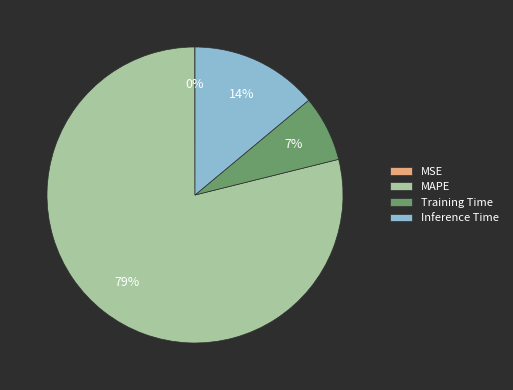

To the nearest percent, what is the combined percentage of Inference Time and MAPE?

93%